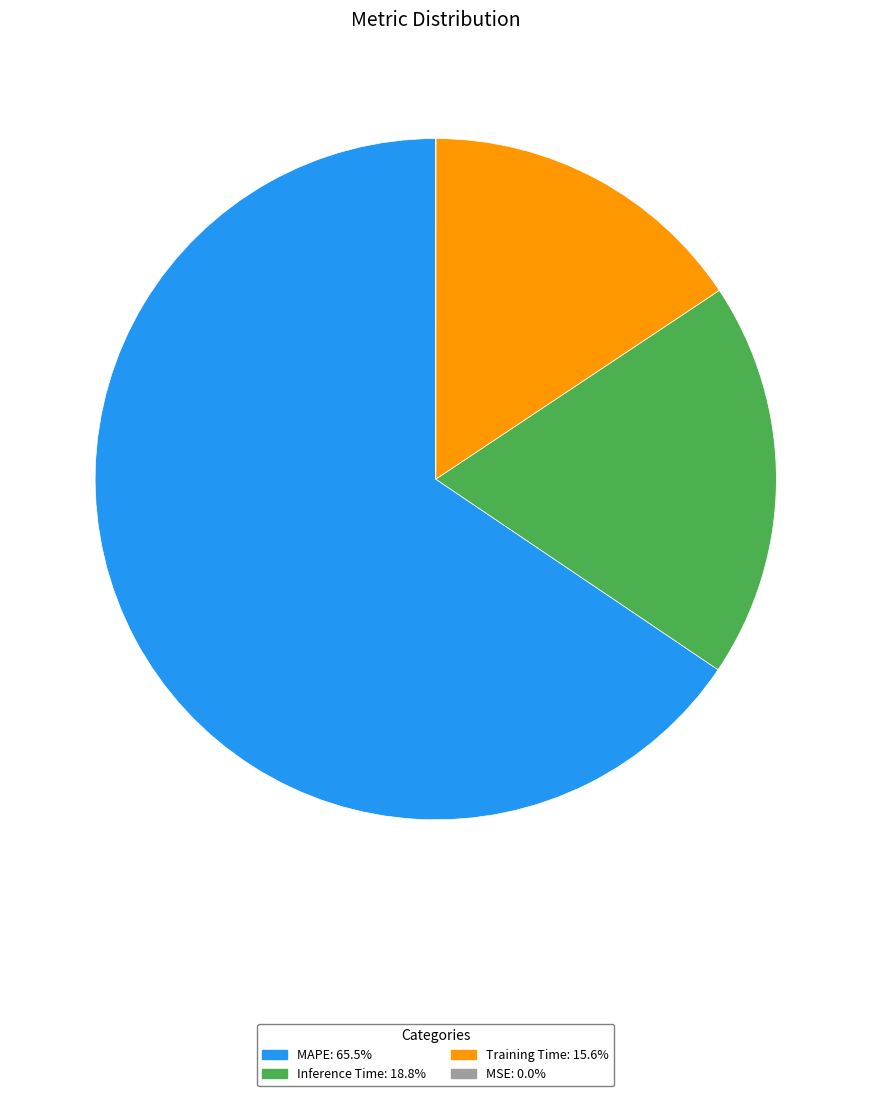

Is there a majority slice in this chart?

Yes